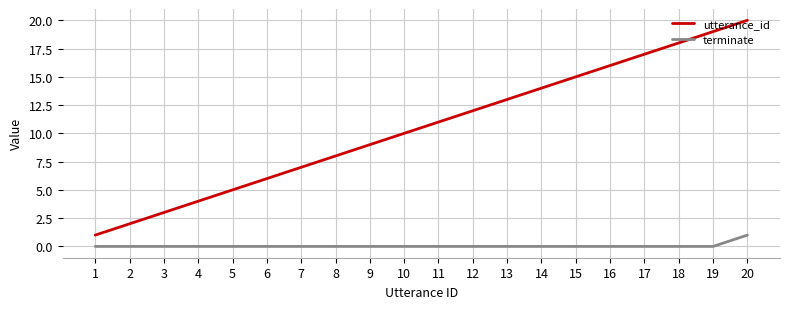

What is the greatest value displayed?

20